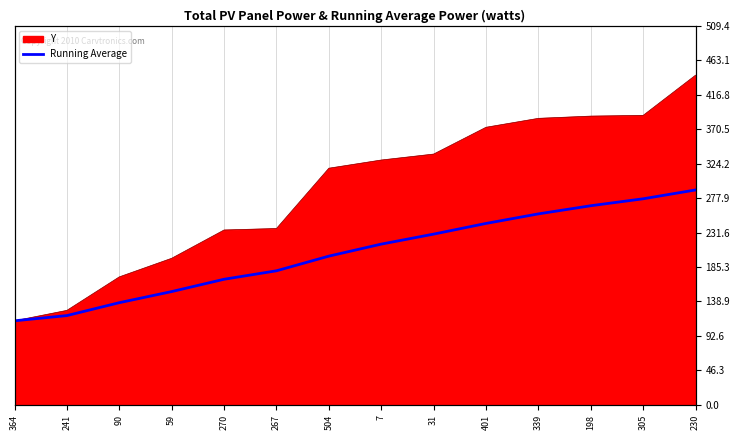

Rank the categories by value from highest to lowest.

230, 305, 198, 339, 401, 31, 7, 504, 267, 270, 59, 90, 241, 364